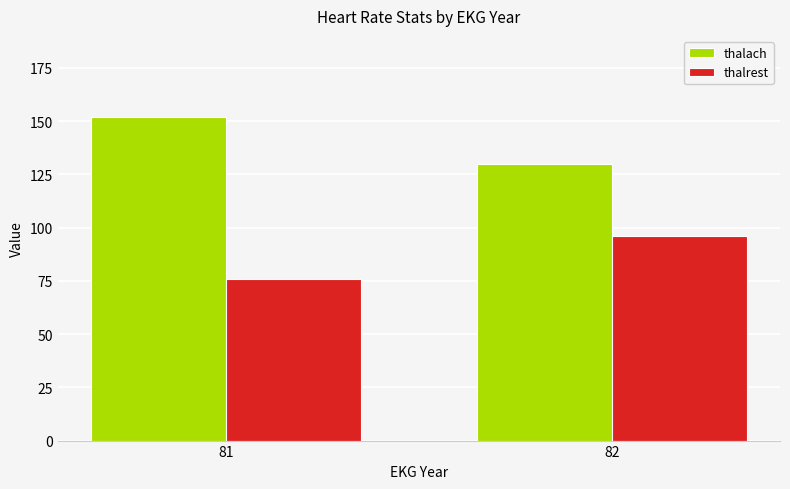

What is the minimum value shown in the chart?

76